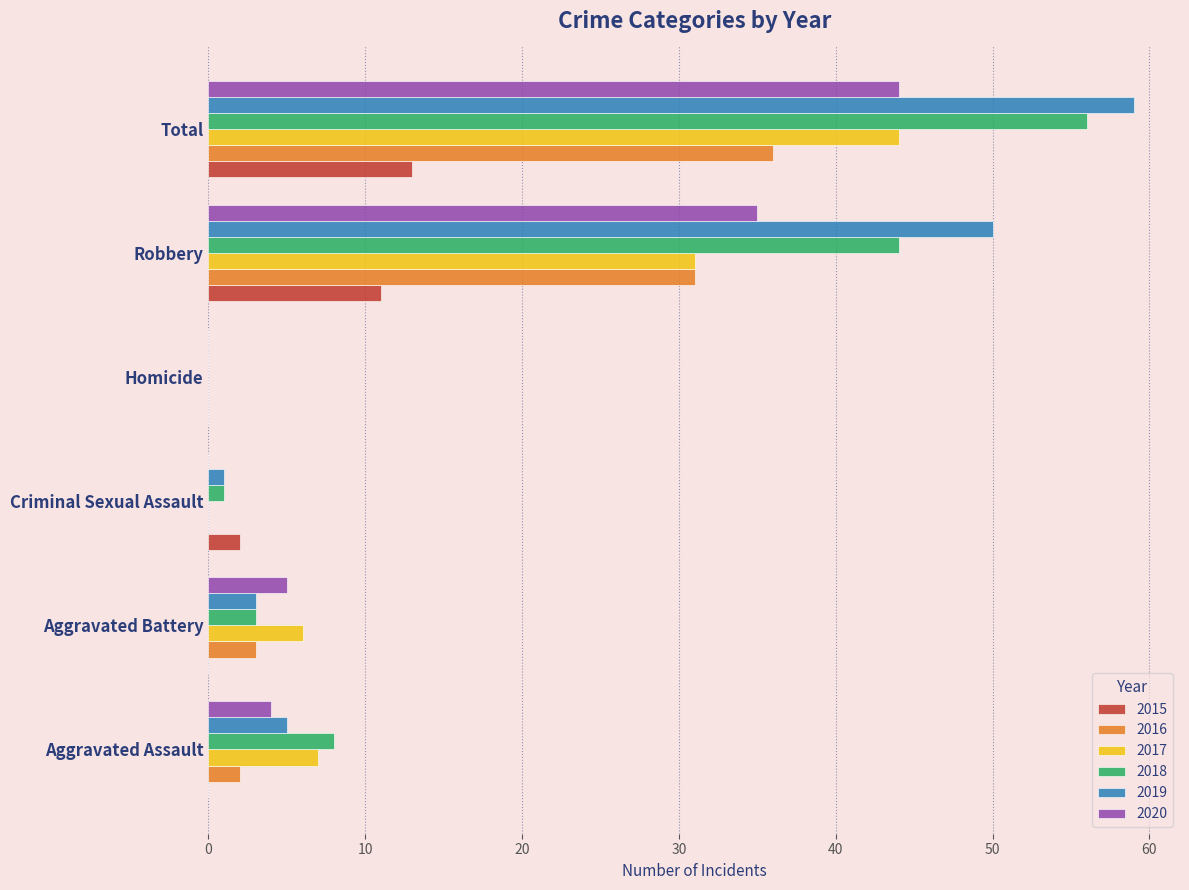

At which category does the chart reach its peak across all series?

Total